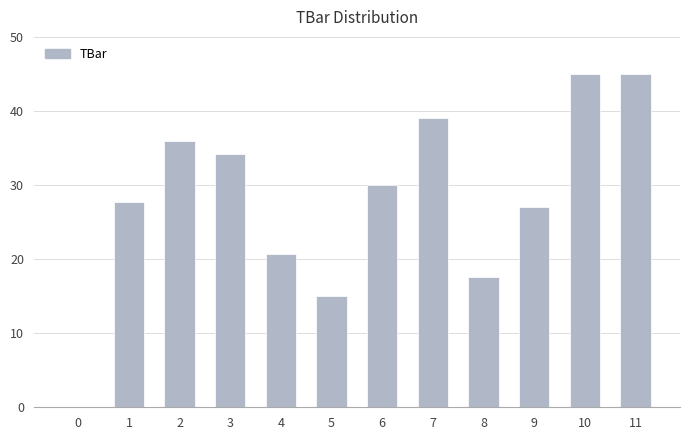

Is it true that the value at 9 is 18.7?

False